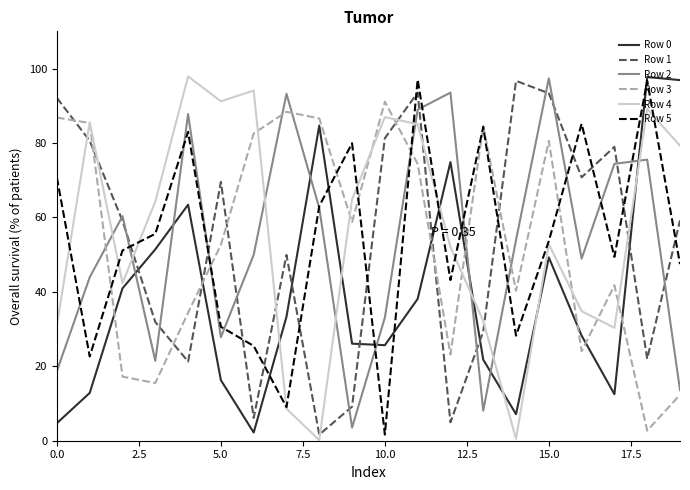

What is the greatest value displayed?

97.9